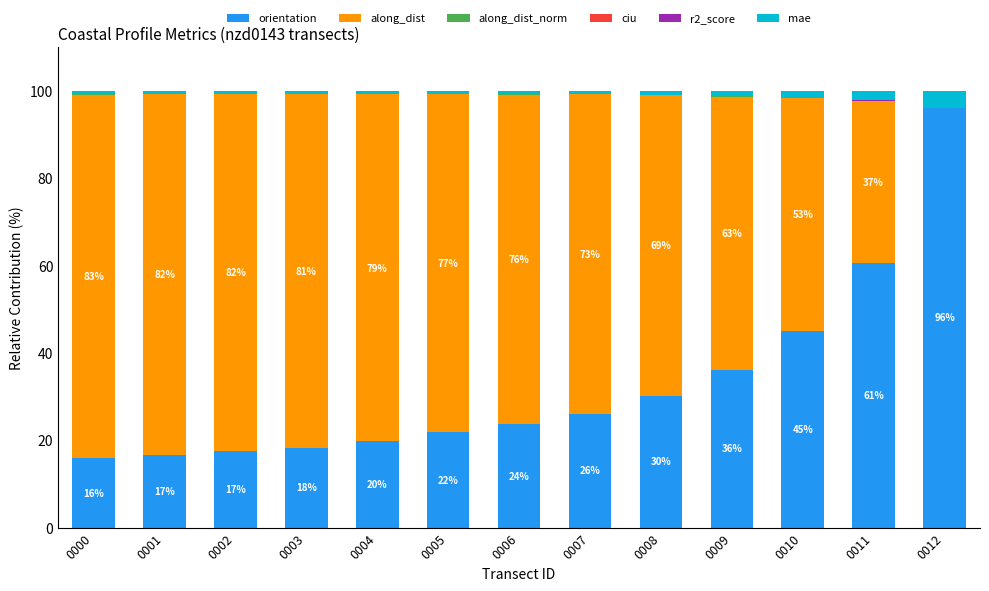

Where is orientation nearest to the value 55?

0011